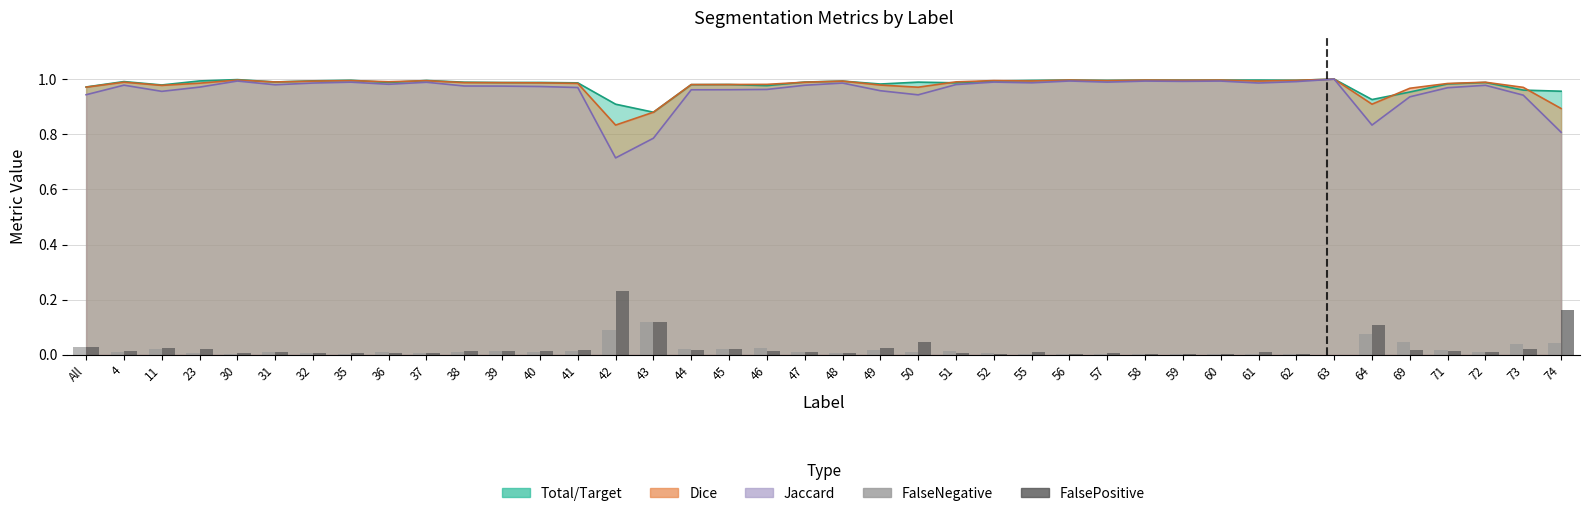

Is it true that FalseNegative equals 0.0 at 52?

True